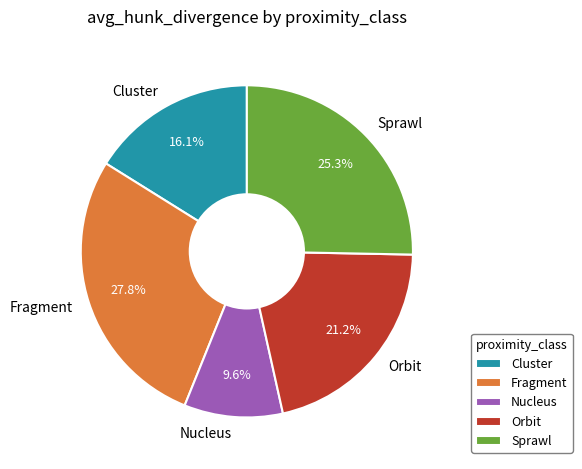

To the nearest percent, what is the combined percentage of Sprawl and Cluster?

41%